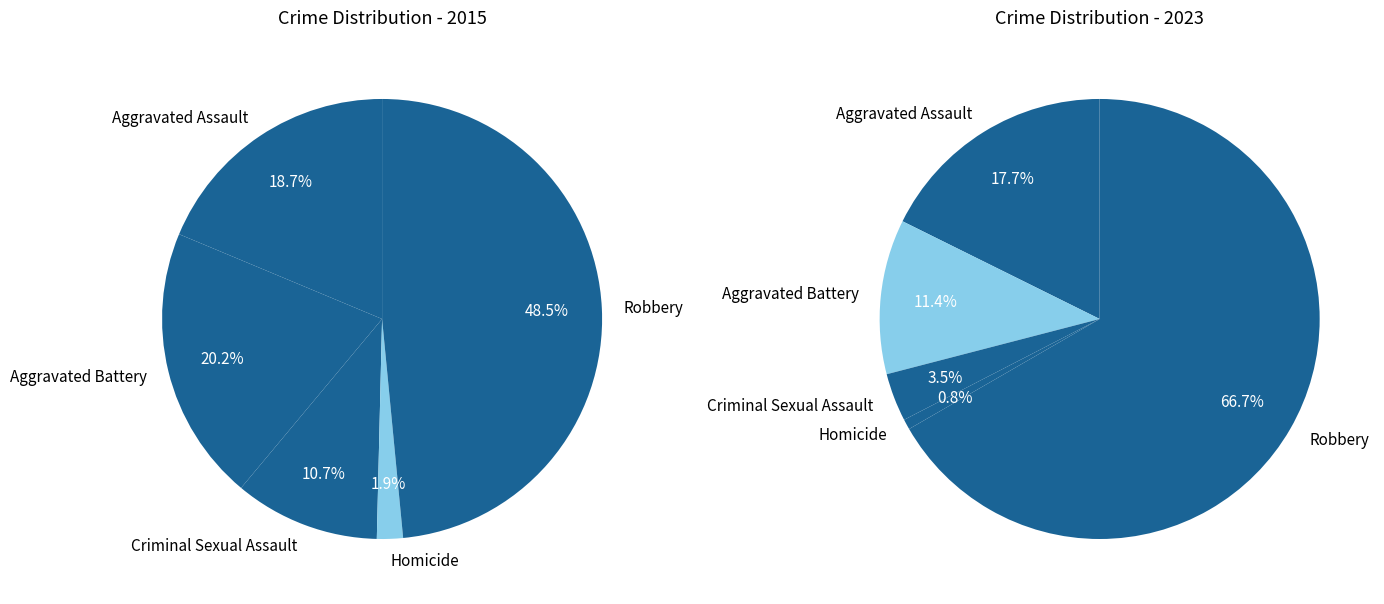

The 2 slice represents 4% of the pie. True or false?

True